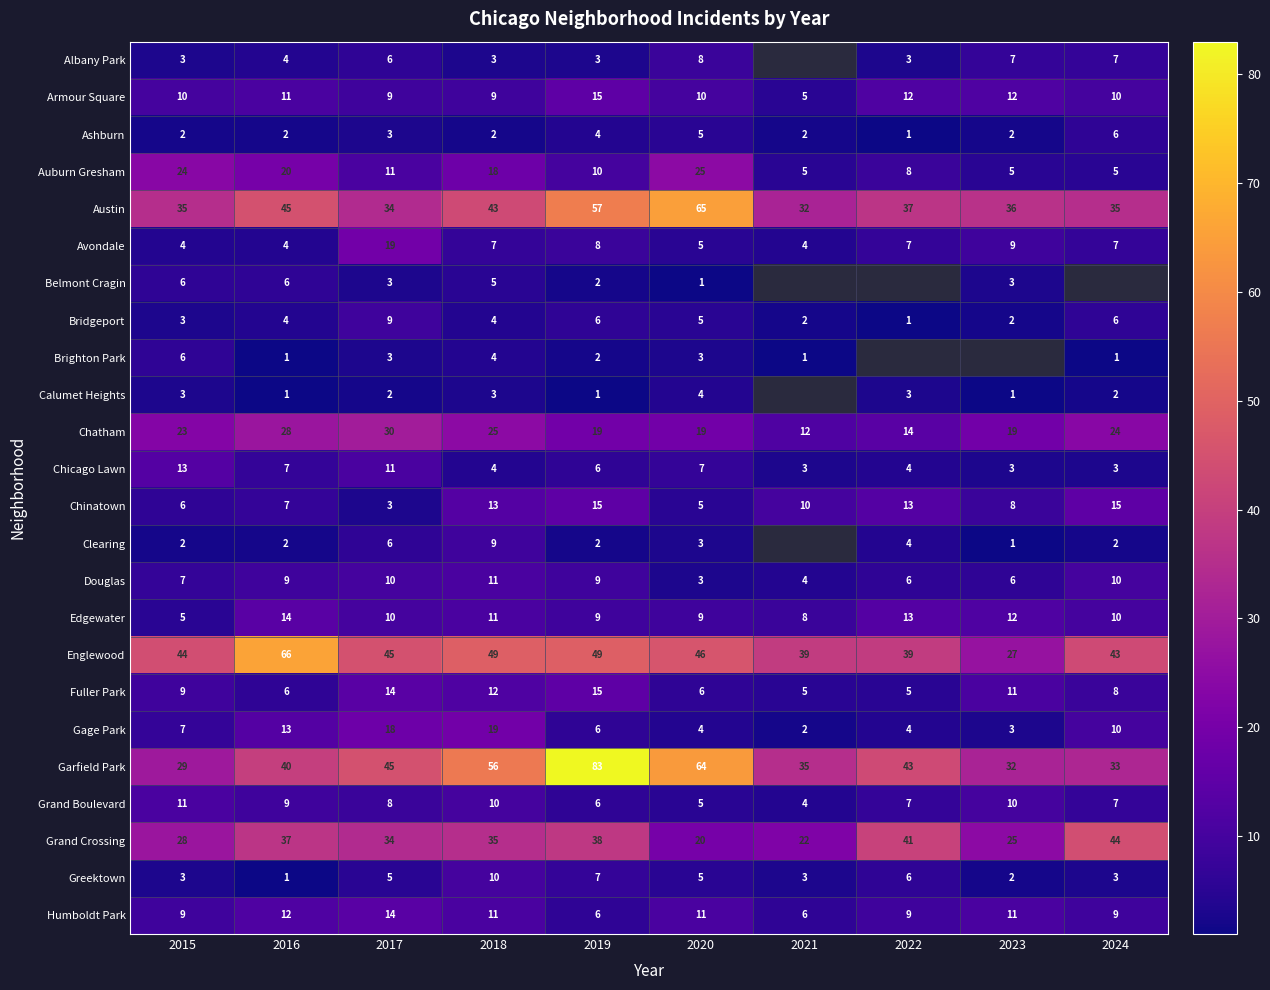

What is the approximate value of Ashburn at 2017?

3